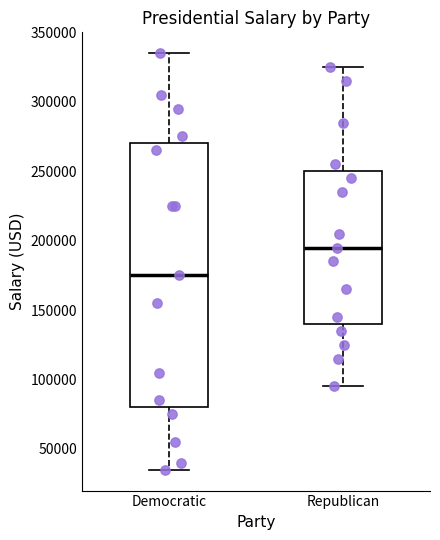

Where does the lower whisker of the box for Democratic end on the y-axis? The values are not printed on the chart, so give them approximately, as read against the axis.

35000